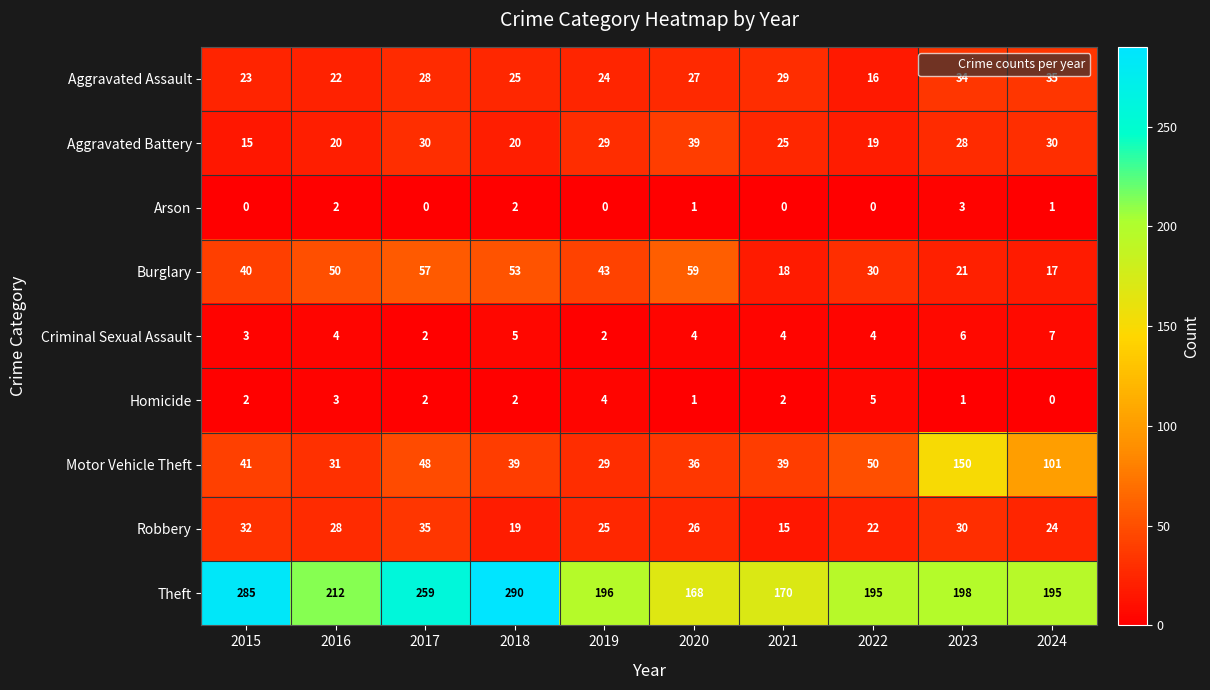

What is the average value of the Criminal Sexual Assault series?

4